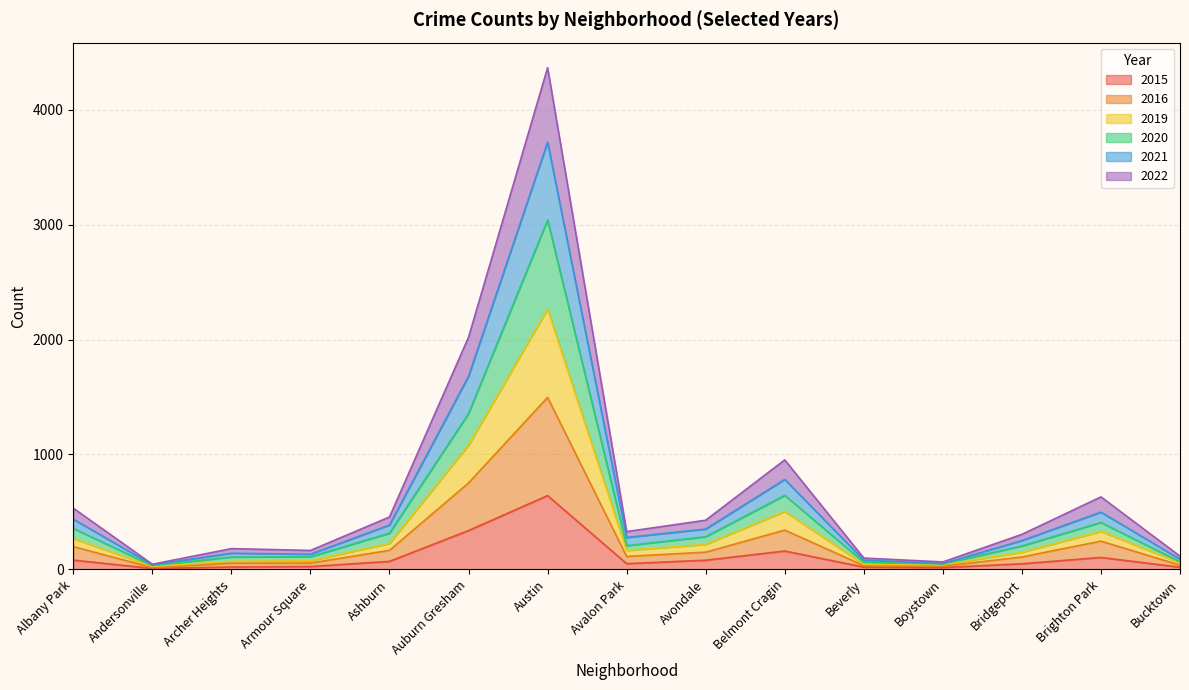

True or false: 2015 and 2021 cross at least once.

False